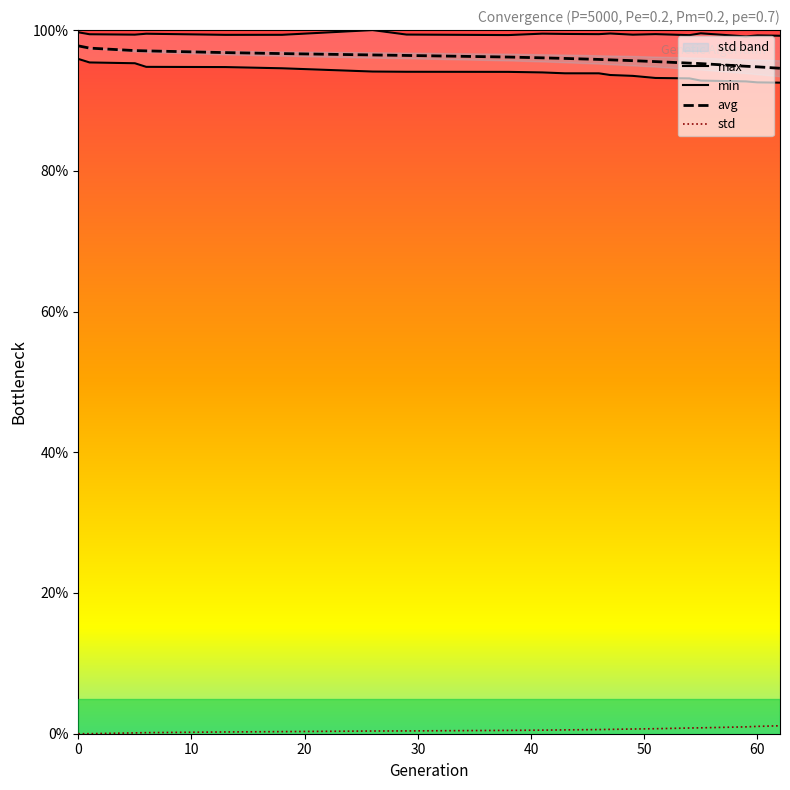

How many values in std are above zero?

19